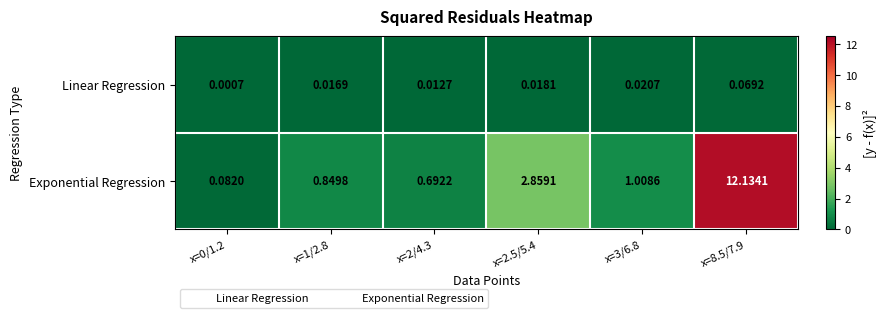

Between x=2.5/5.4 and x=3/6.8, which series saw the biggest shift?

Exponential Regression